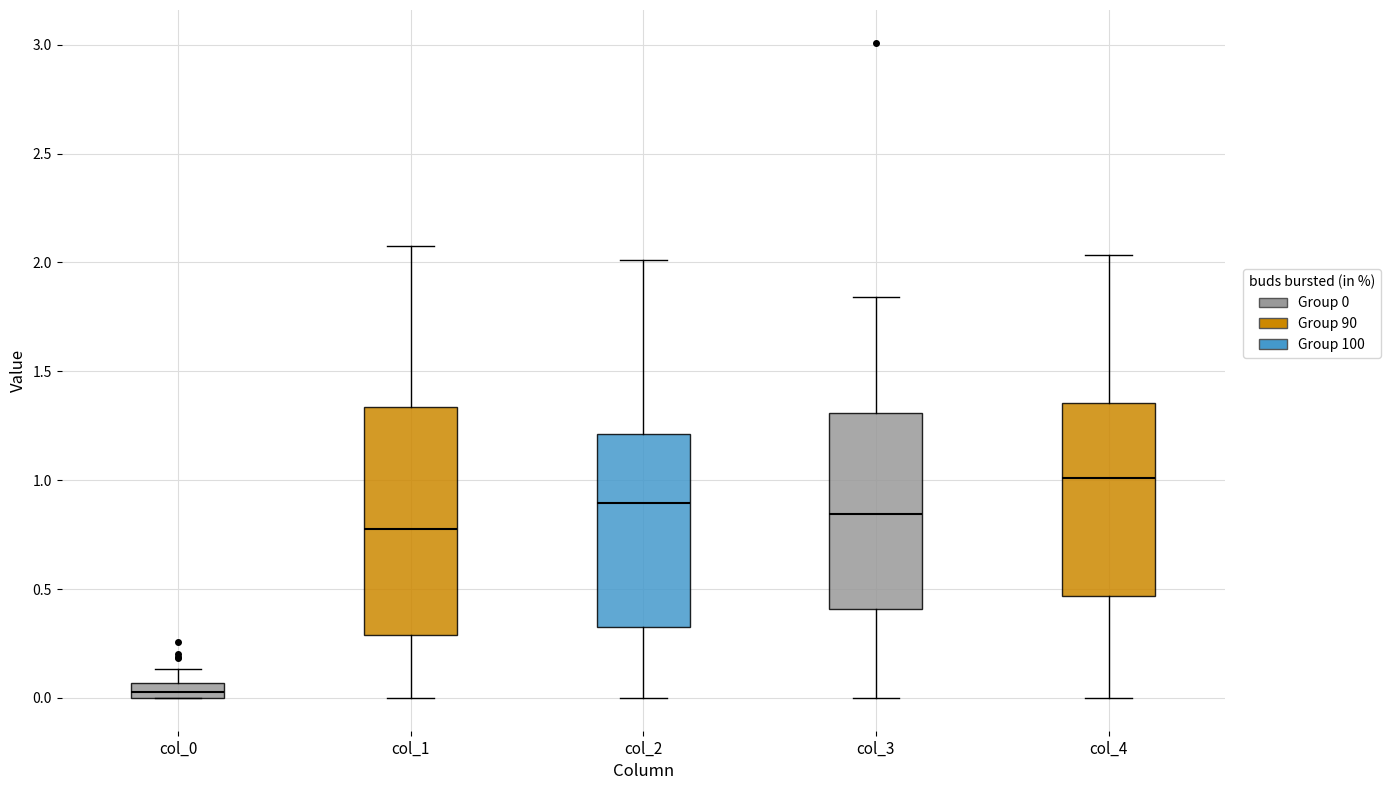

Which box's median line is the highest?

col_4